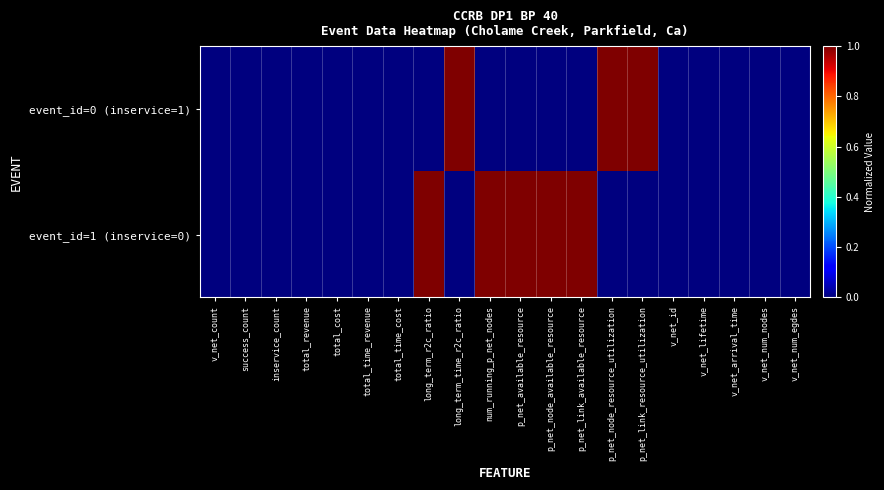

At which category does the chart reach its peak across all series?

long_term_time_r2c_ratio